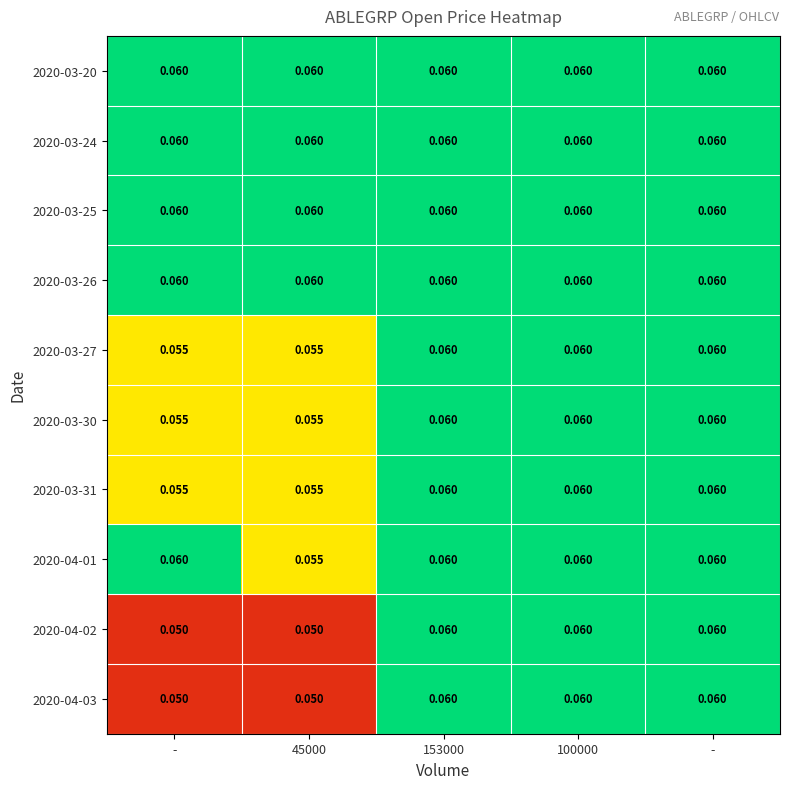

How many distinct data groups are displayed?

10